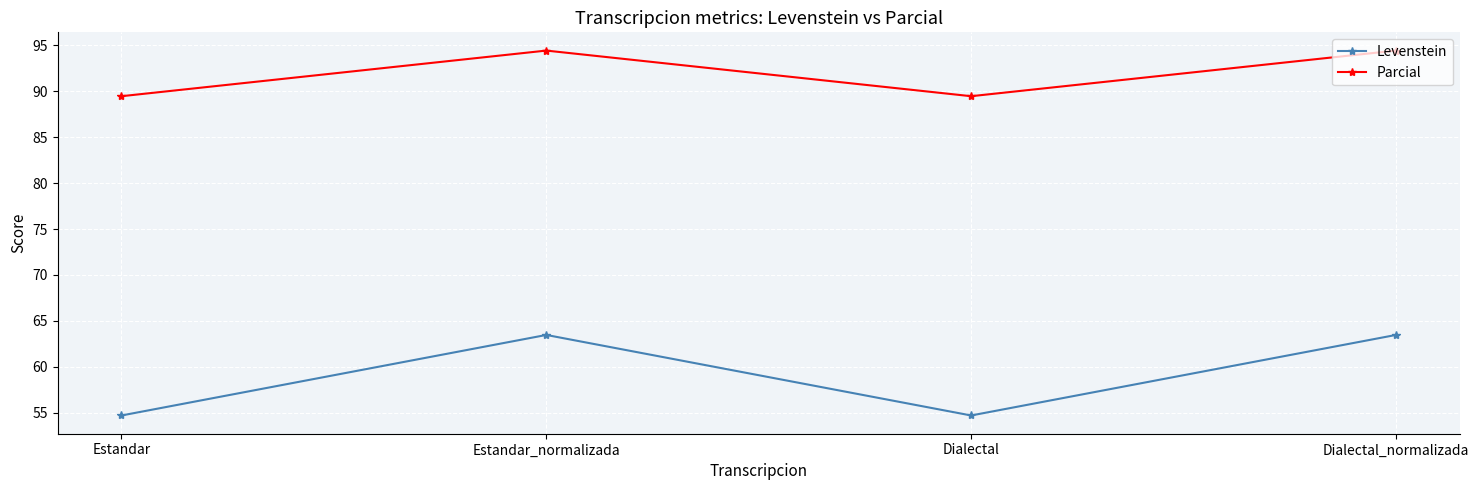

What is the spread (max minus min) of values at Dialectal_normalizada?

31.0